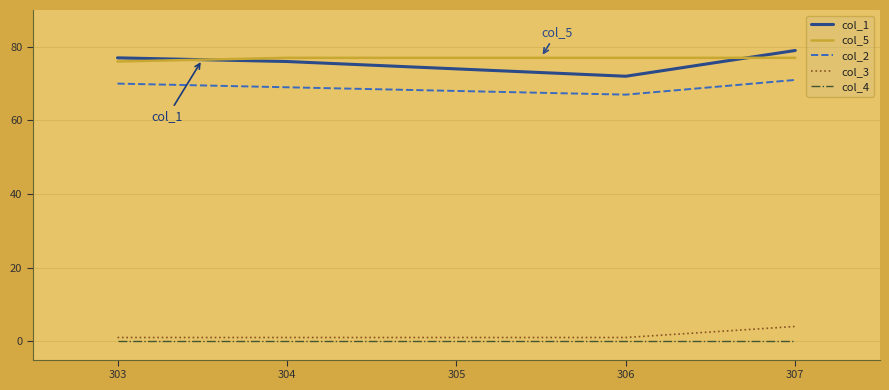

Is it true that col_1 equals 112 at 304?

False